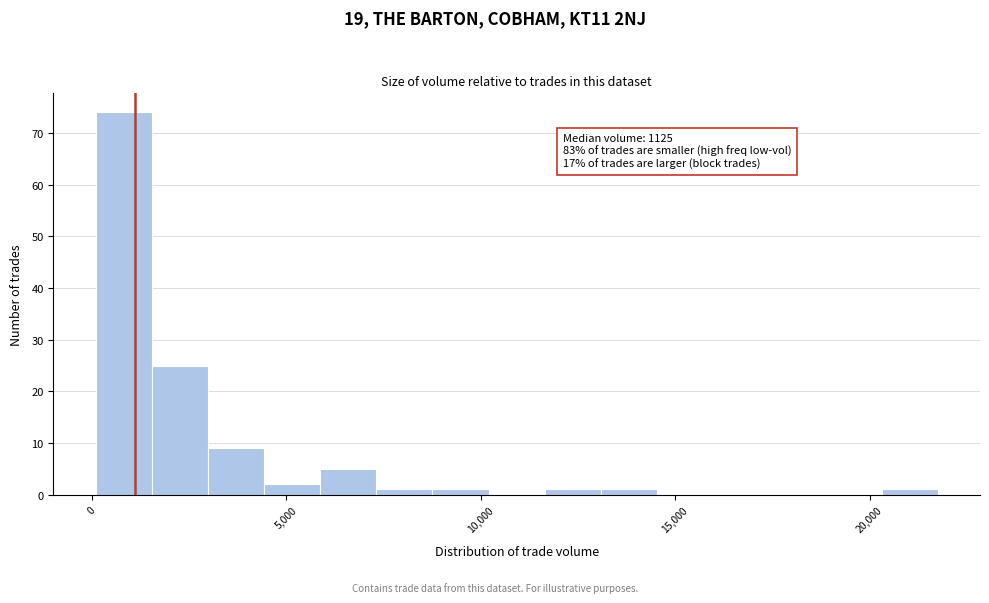

Around what value on the x-axis is the tallest bar? Give the approximate position of its centre, as read against the axis.

1000